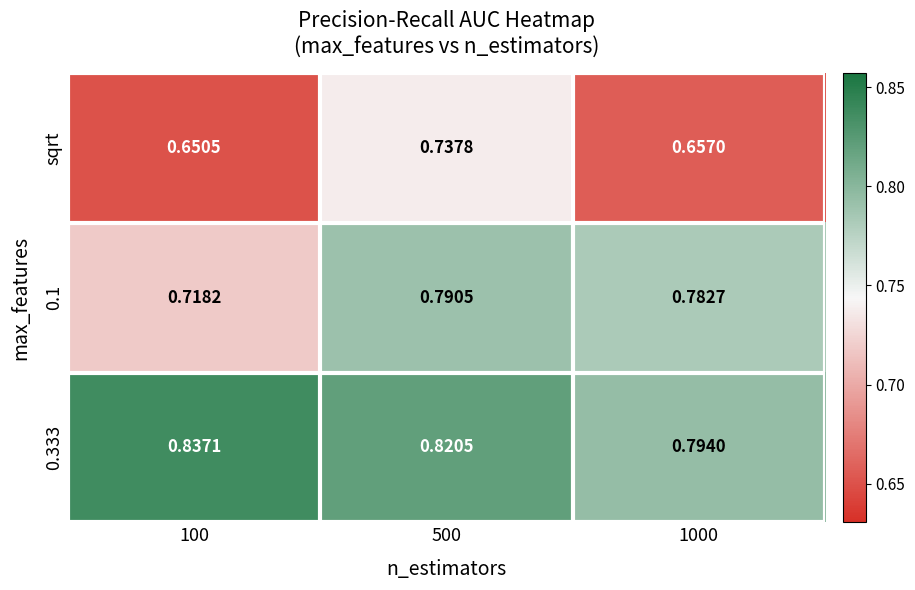

Is the value of 0.1 at 100 greater than the value of sqrt at 1000?

Yes